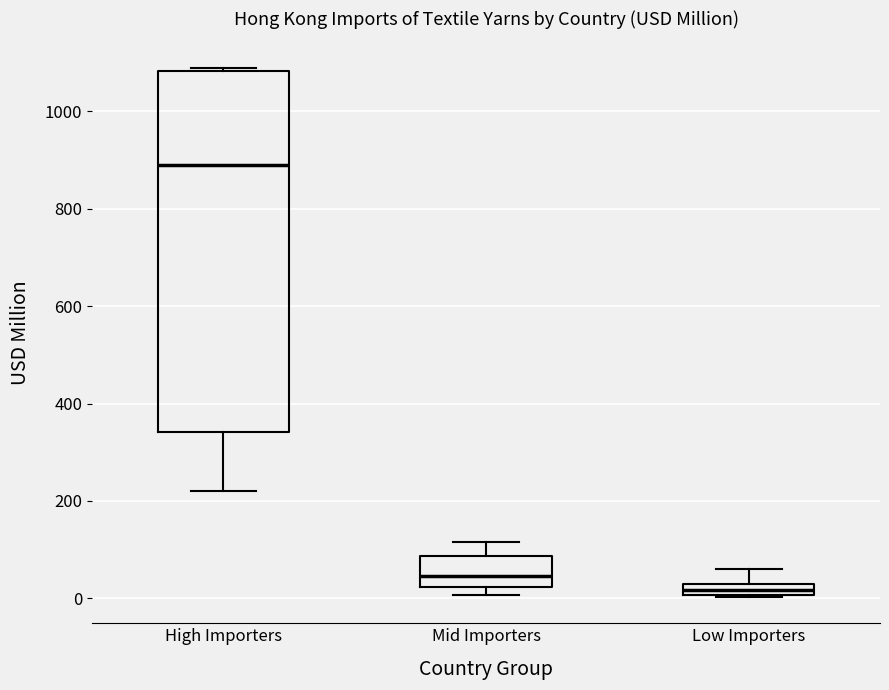

Which box is the tallest, from its lower edge to its upper edge?

High Importers